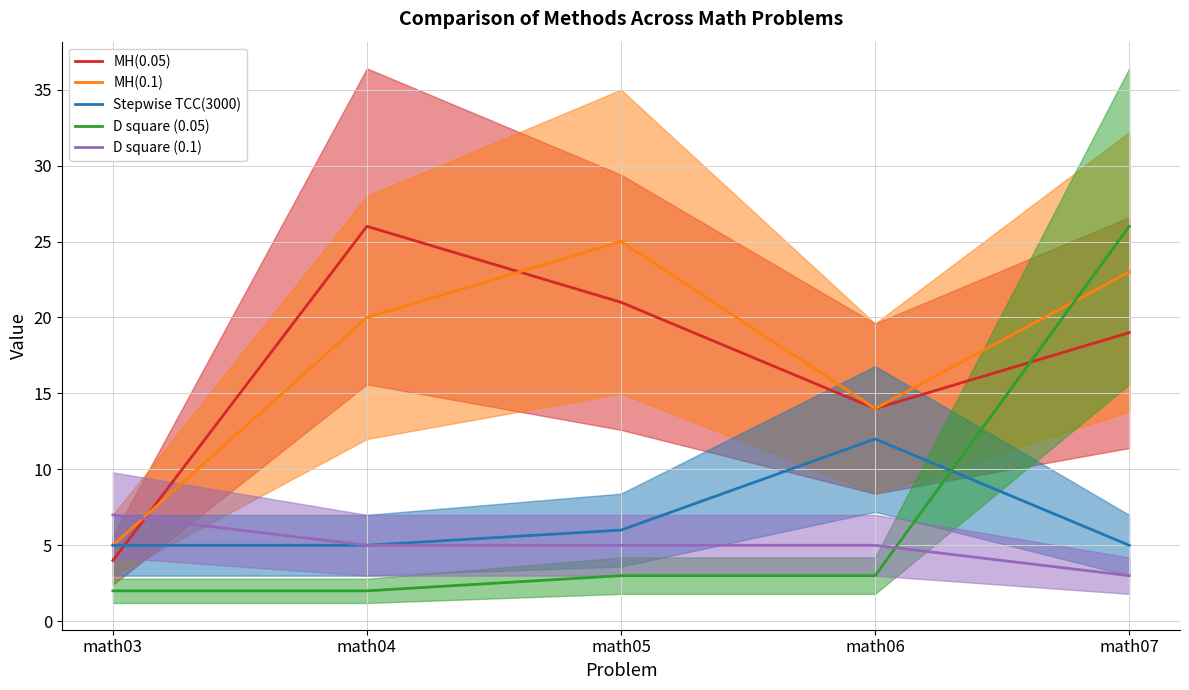

The D square (0.1) series shows 7 at math05. True or false?

False